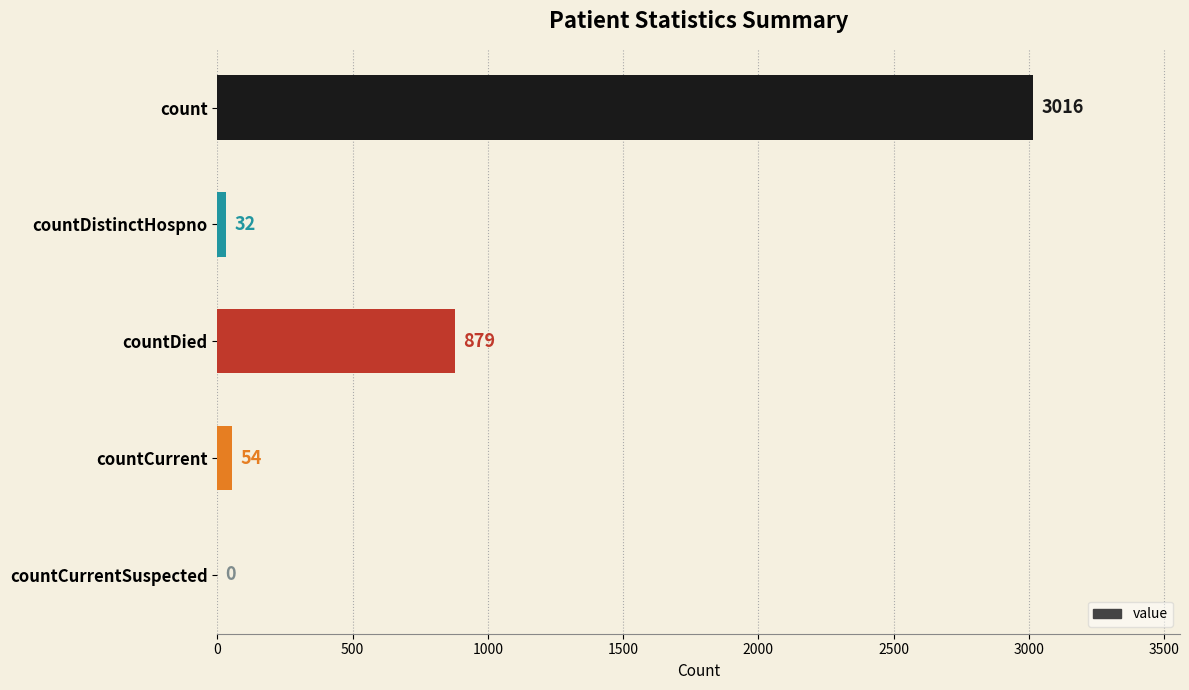

Is it true that the value at countDistinctHospno is 32?

True